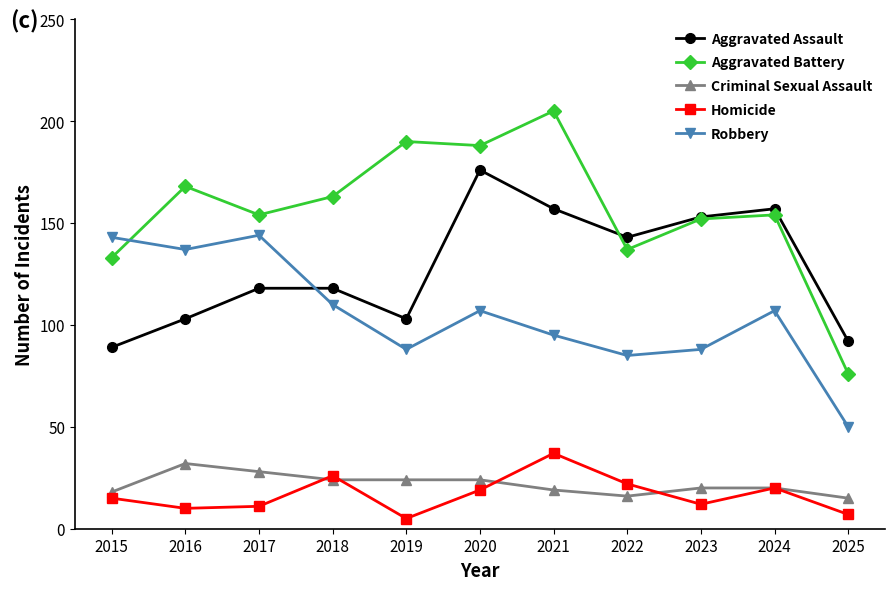

The value of Aggravated Assault at 2016 is 103. True or false?

True